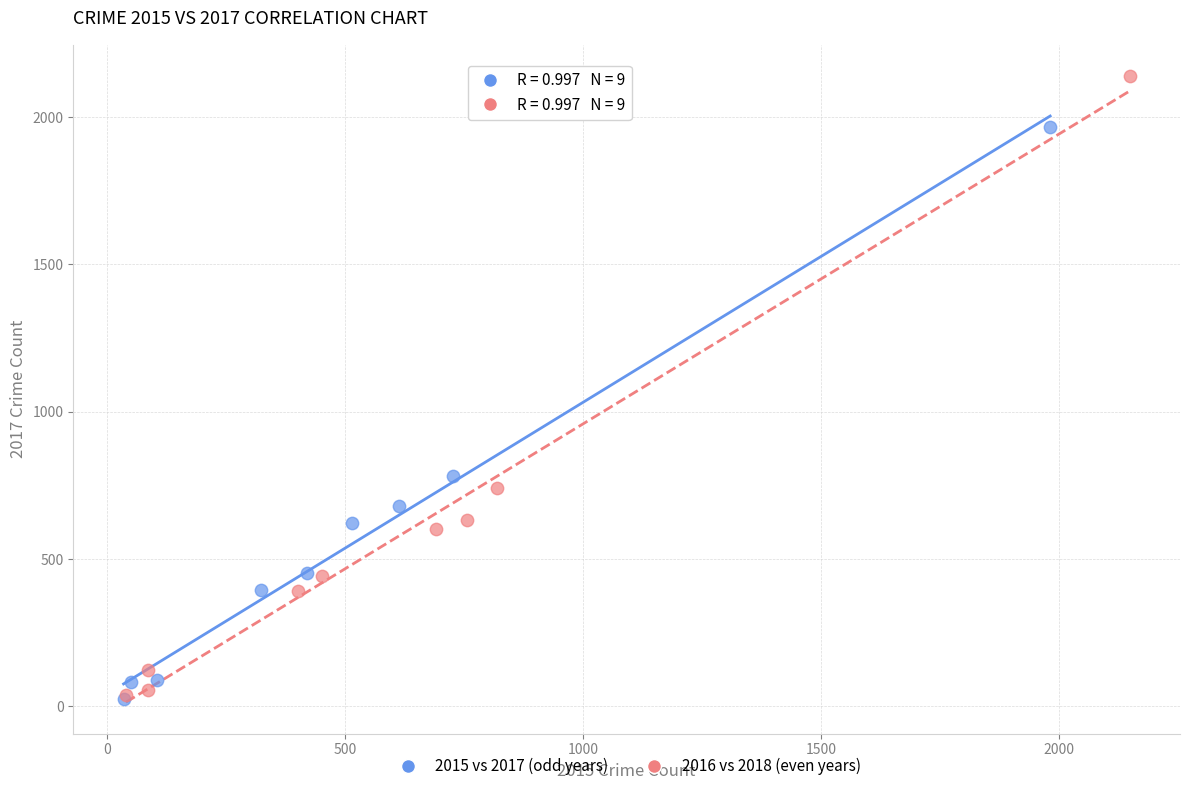

What are all the series names shown in the legend?

2015 vs 2017 (odd years), 2016 vs 2018 (even years)